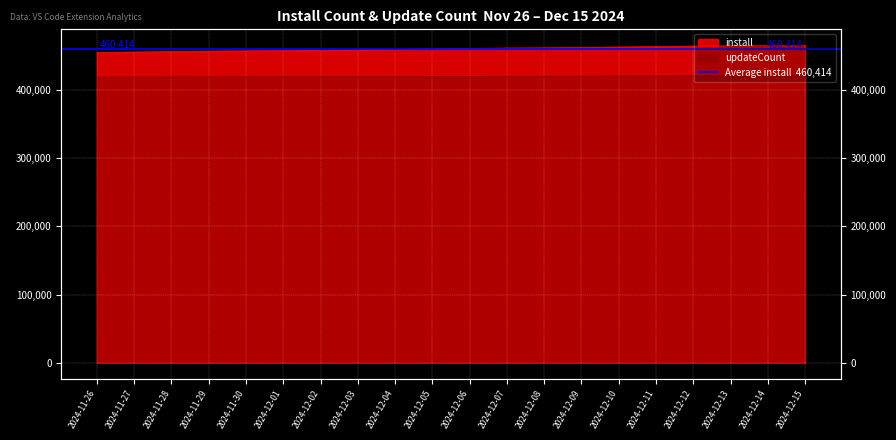

True or false: install and updateCount cross at least once.

False